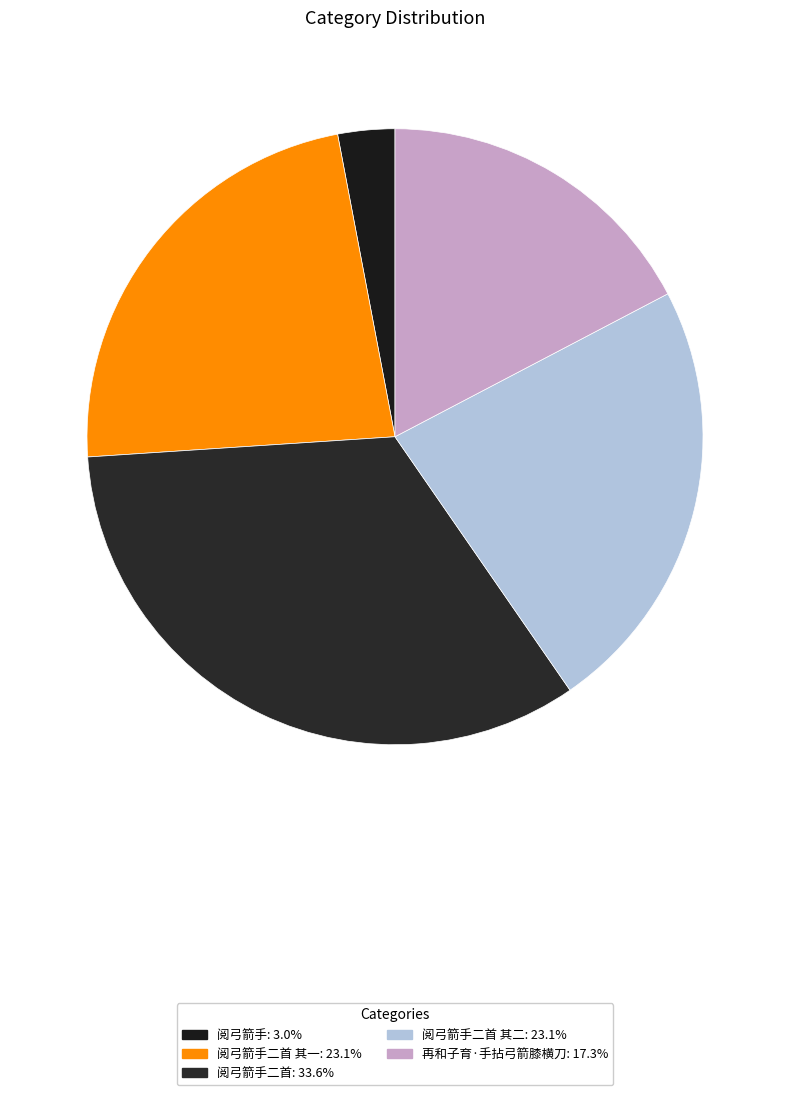

Which slice is the smallest?

阅弓箭手